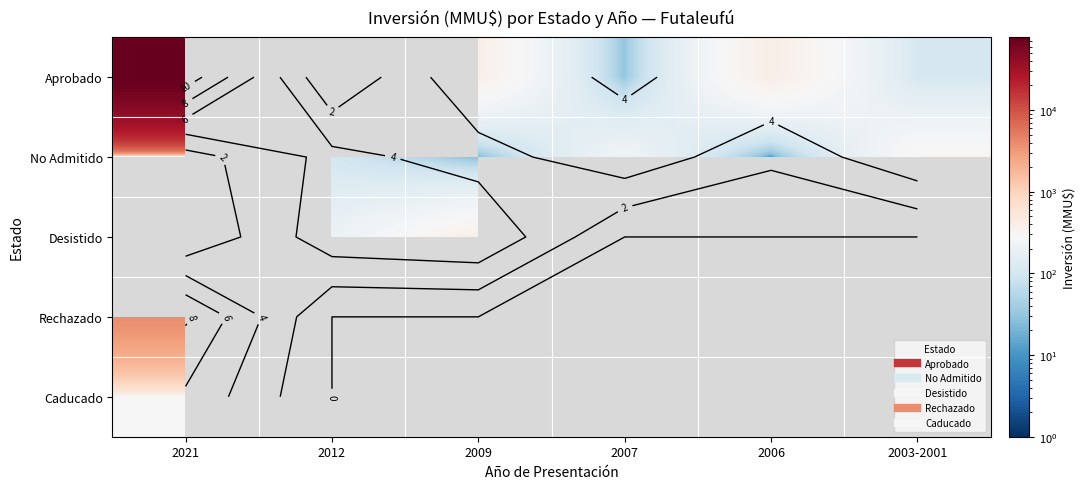

What is the spread (max minus min) of values at 2003-2001?

190.0